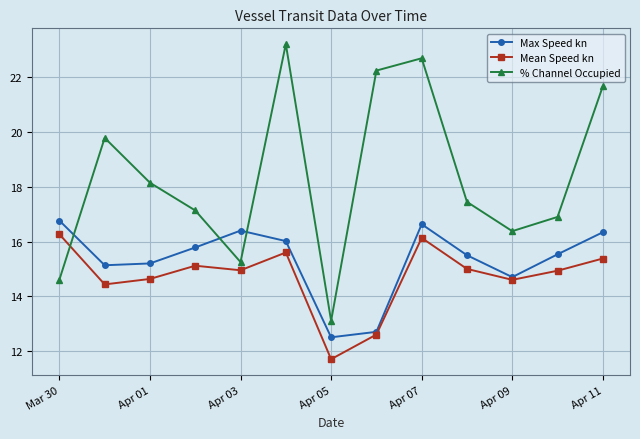

Which series has the widest spread of values?

% Channel Occupied